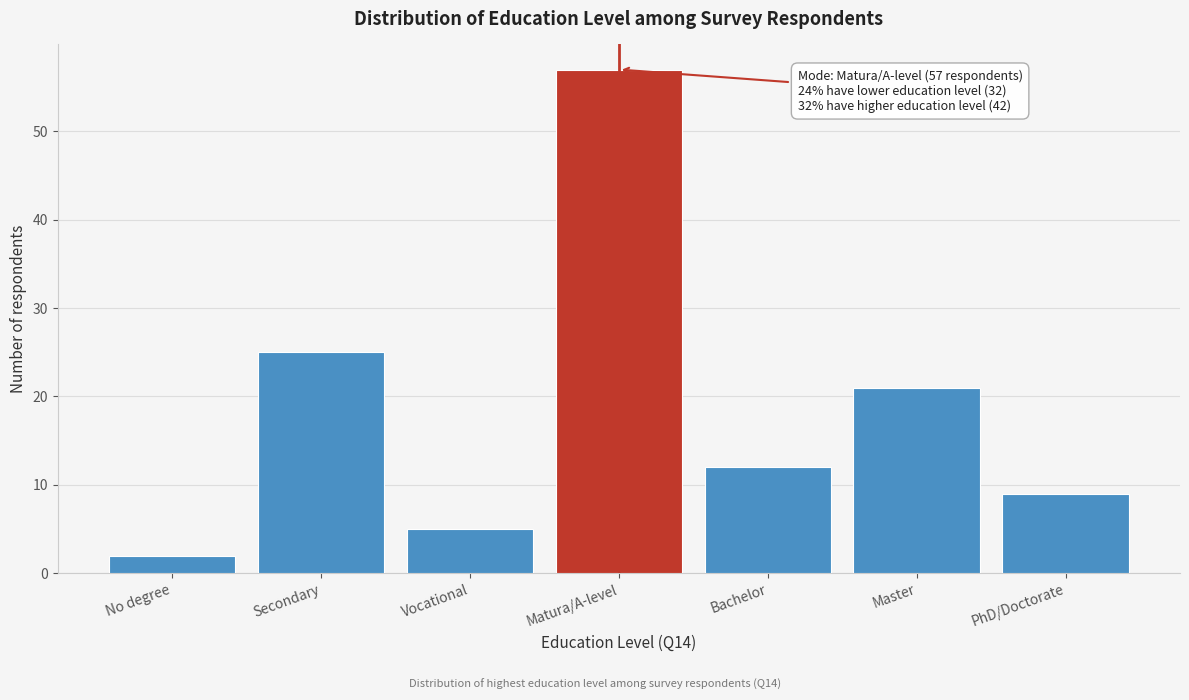

Reading left to right, transcribe all the data shown in this chart.

No degree=2	Secondary=25	Vocational=5	Matura/A-level=57	Bachelor=12	Master=21	PhD/Doctorate=9